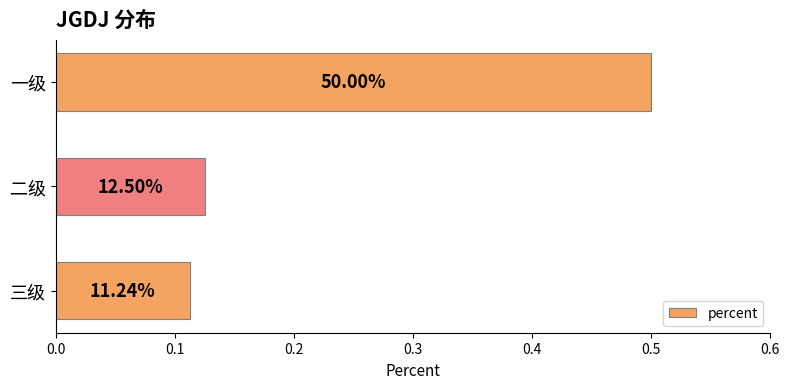

Does the chart contain any negative values?

No